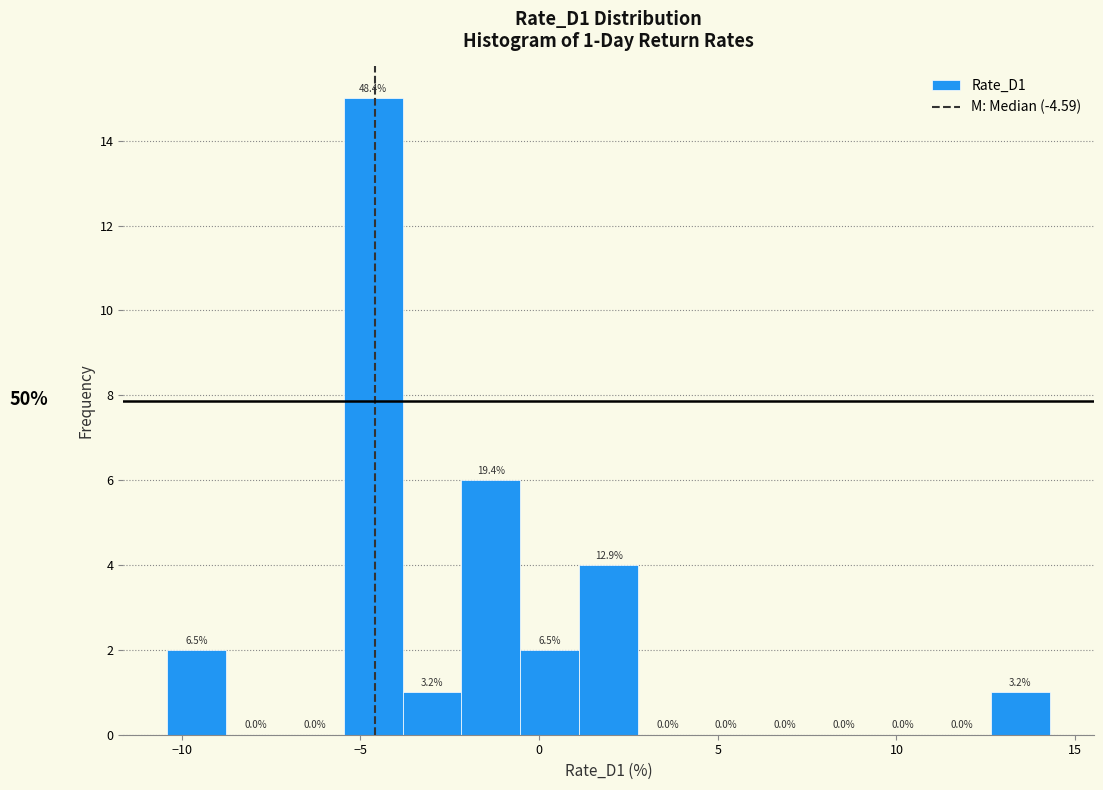

Read against the x-axis, roughly where is the centre of the tallest bar?

-4.5